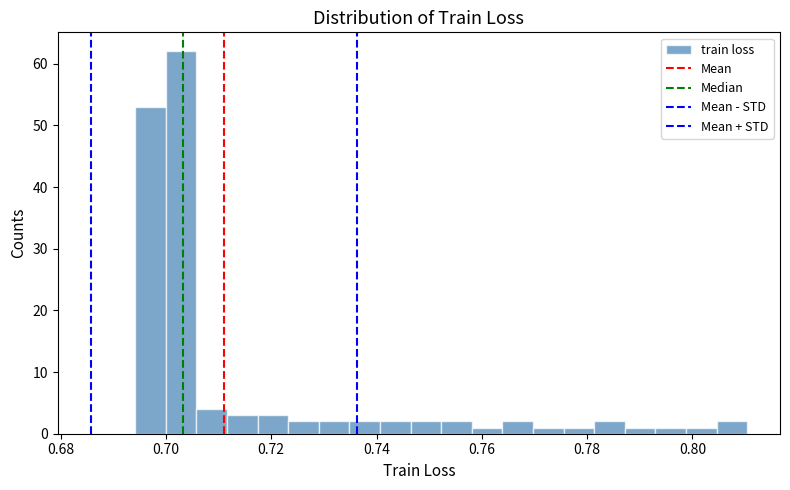

Around what value on the x-axis is the tallest bar? Give the approximate position of its centre, as read against the axis.

0.702